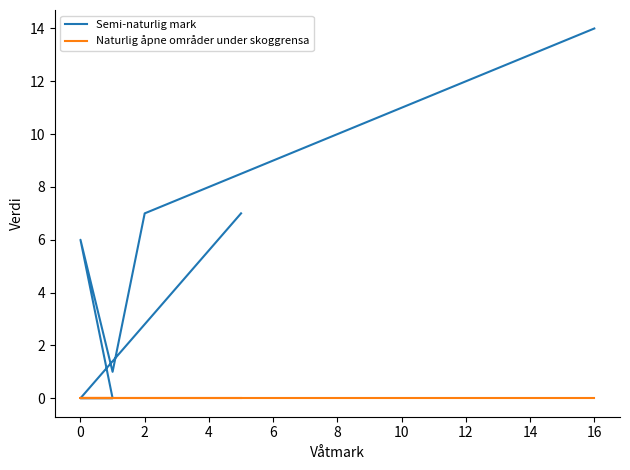

Reading left to right, extract all data points from this chart.

Semi-naturlig mark: 7	0	0	6	1	7	14
Naturlig åpne områder under skoggrensa: 0	0	0	0	0	0	0